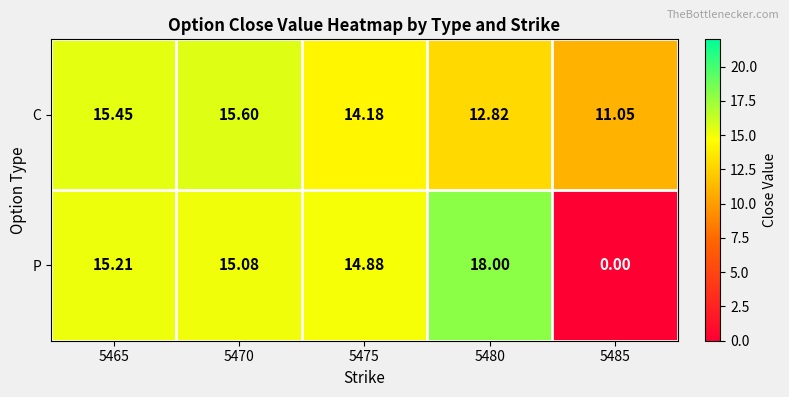

Which series has the widest spread of values?

P